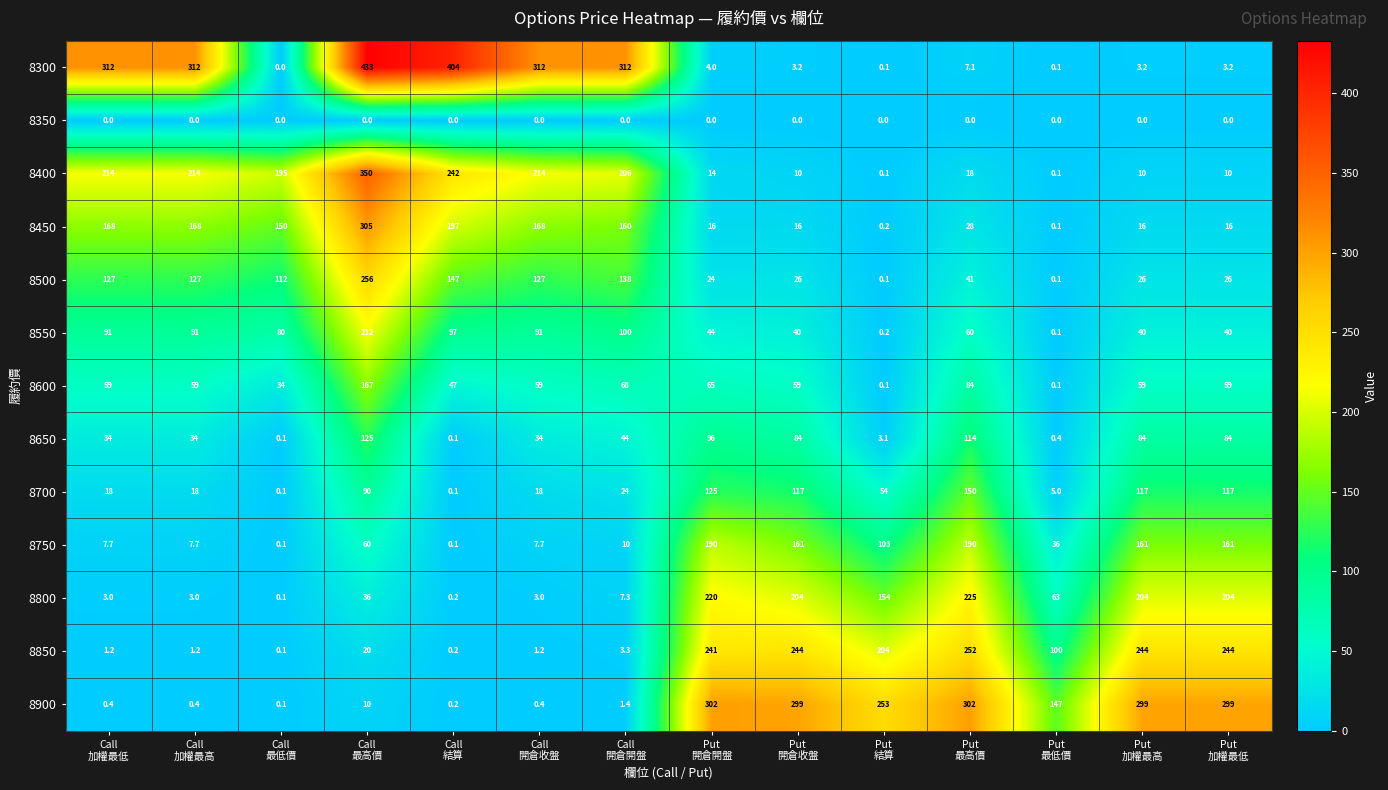

What is the difference between the maximum and minimum values in the 8450 series?

304.9